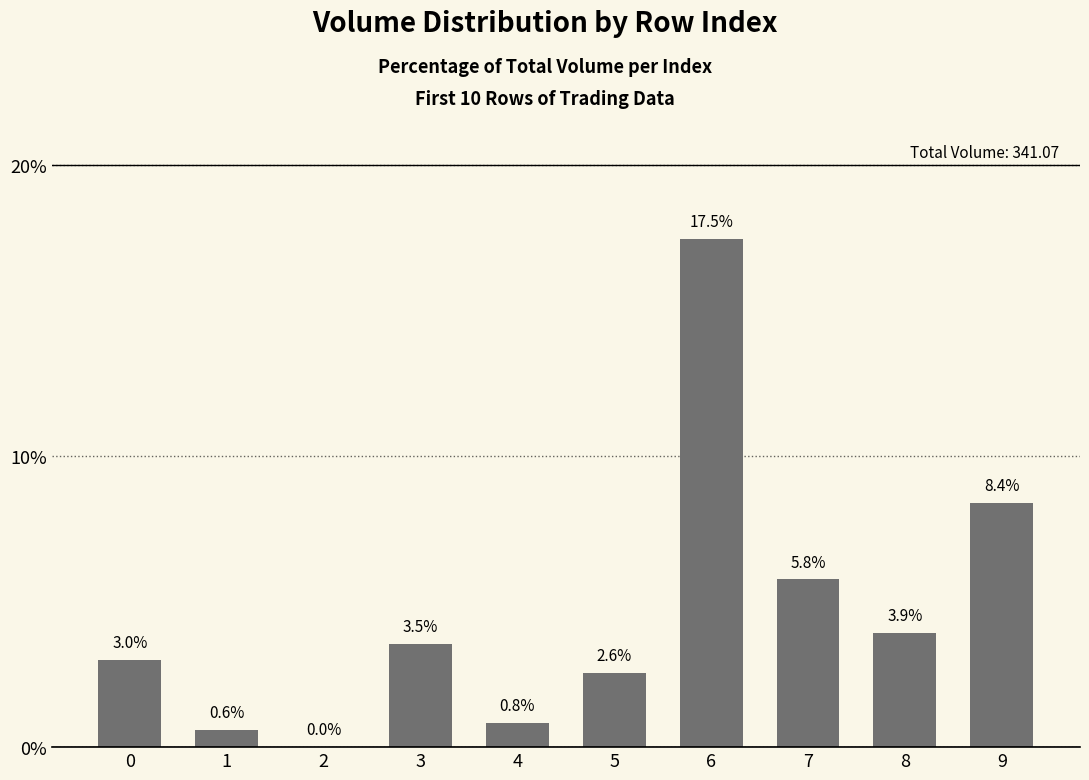

True or false: the data shows 4.6 at 9.

False